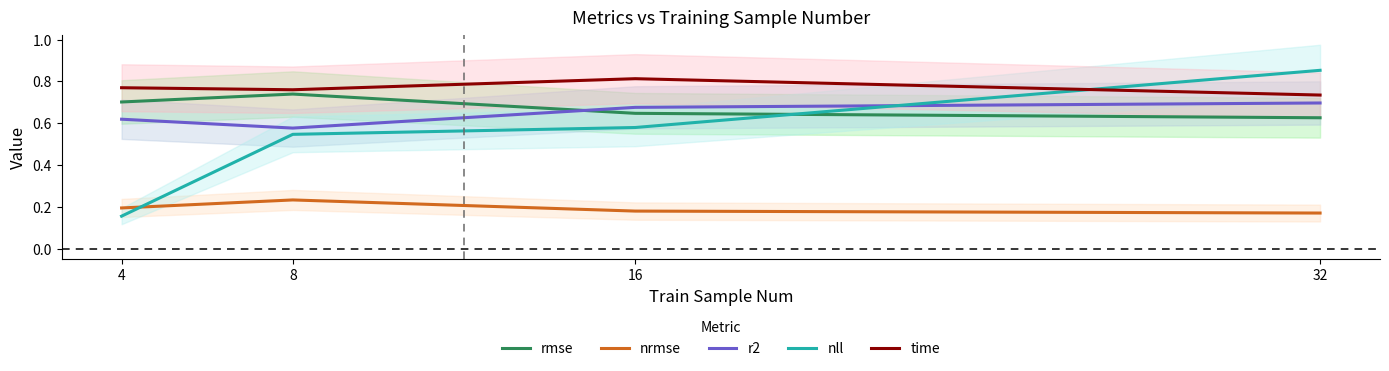

How many nrmse values are between 0 and 1?

4